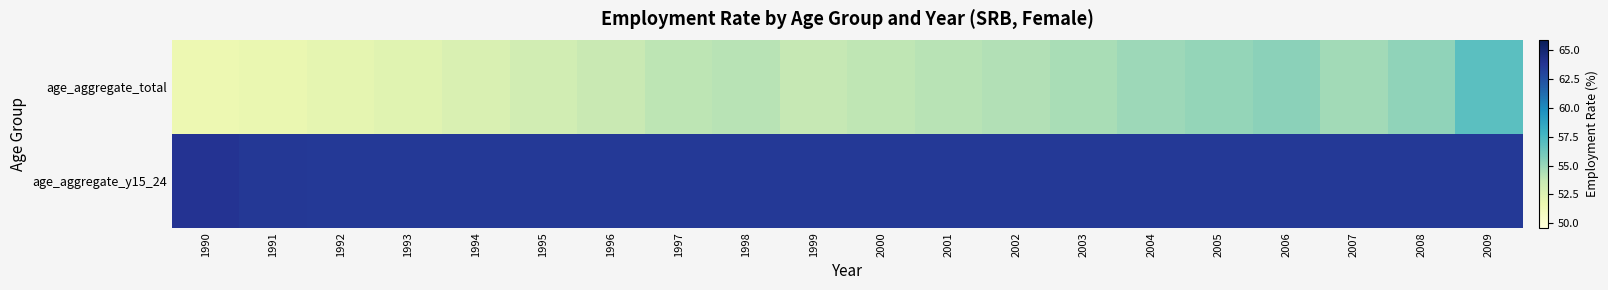

Reading left to right, transcribe all the data shown in this chart.

age_aggregate_total: 1990=51.6	1991=51.8	1992=52.1	1993=52.3	1994=52.7	1995=53.1	1996=53.6	1997=53.9	1998=54.1	1999=53.7	2000=53.9	2001=54.1	2002=54.3	2003=54.5	2004=54.8	2005=55.1	2006=55.4	2007=54.7	2008=55.3	2009=56.9
age_aggregate_y15_24: 1990=63.9	1991=63.6	1992=63.6	1993=63.6	1994=63.6	1995=63.6	1996=63.6	1997=63.6	1998=63.6	1999=63.6	2000=63.6	2001=63.6	2002=63.6	2003=63.6	2004=63.6	2005=63.6	2006=63.6	2007=63.6	2008=63.6	2009=63.6